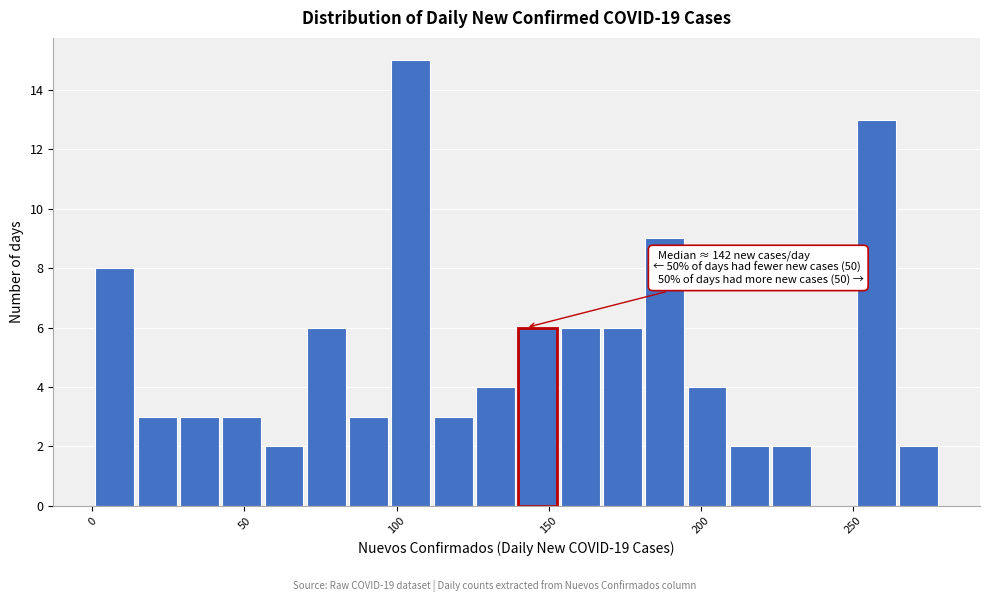

Read against the x-axis, roughly where is the centre of the tallest bar?

105